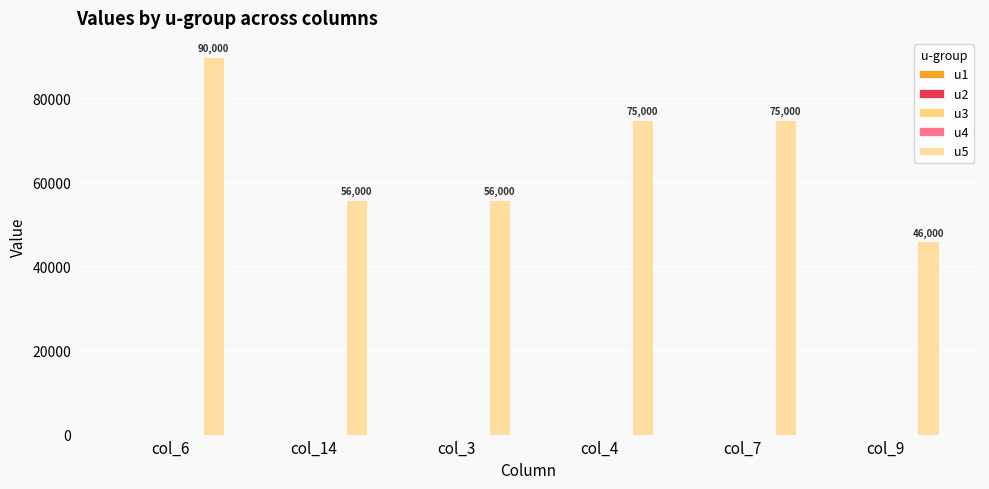

How many data points does each series have?

6